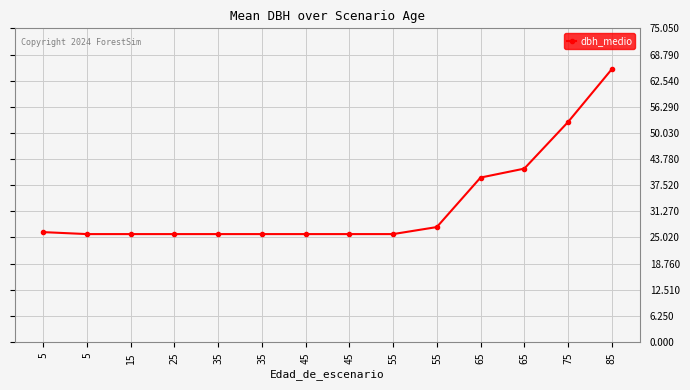

Count the number of categories in the chart.

14